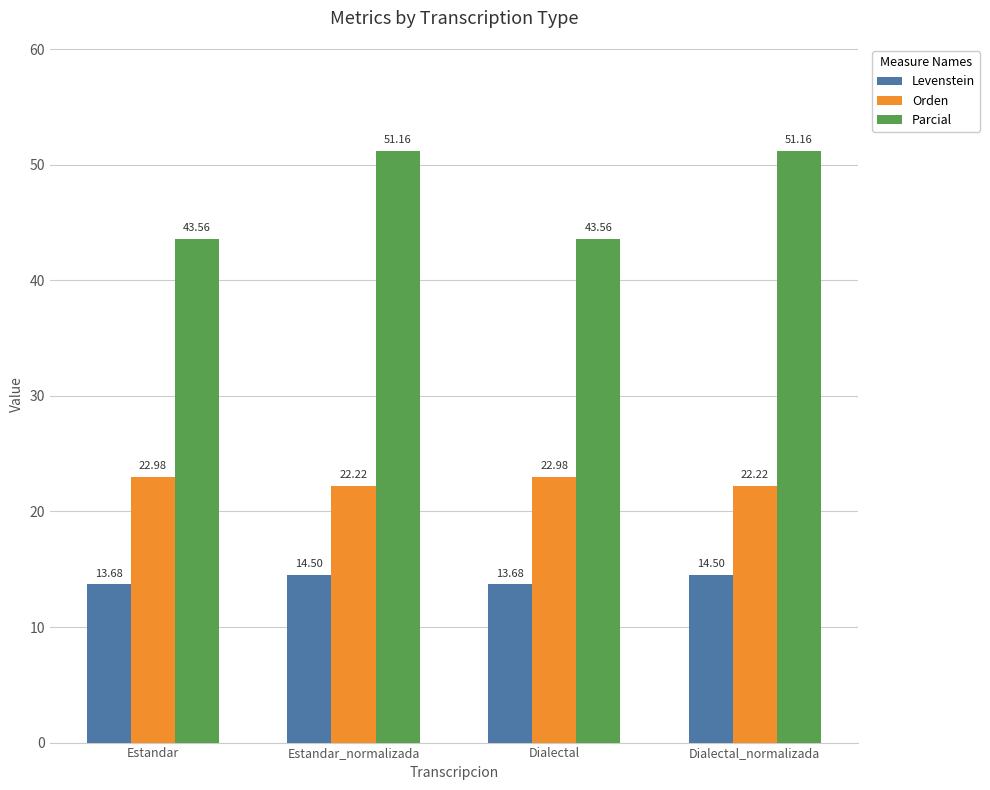

Which series changed the most between Estandar and Dialectal_normalizada?

Parcial